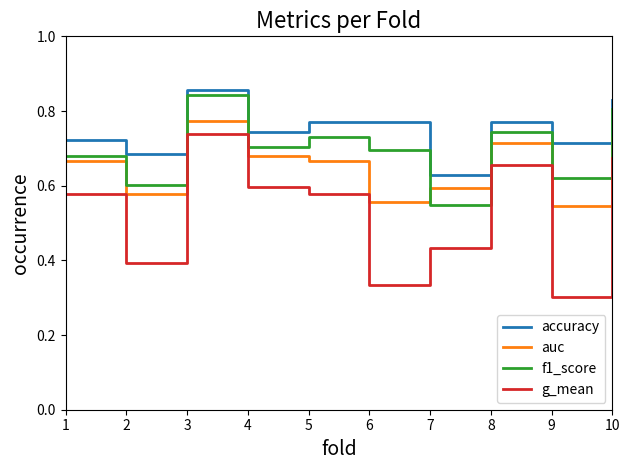

Which category has the highest value in the f1_score series?

3